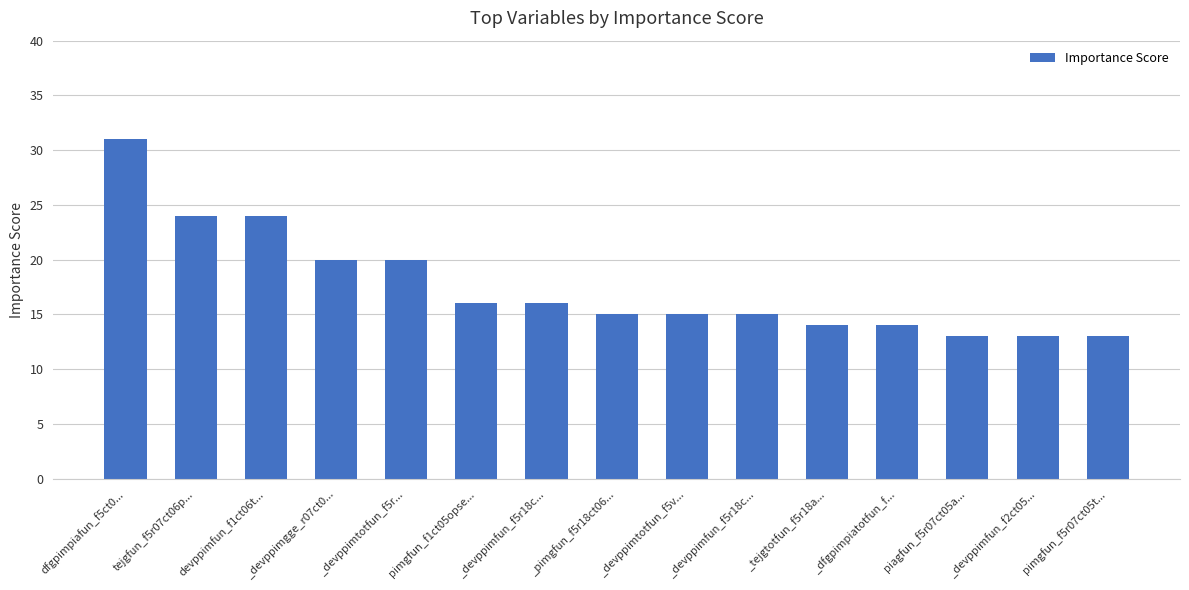

Where does the data first go above 15?

dfgpimpiafun_f5ct0...